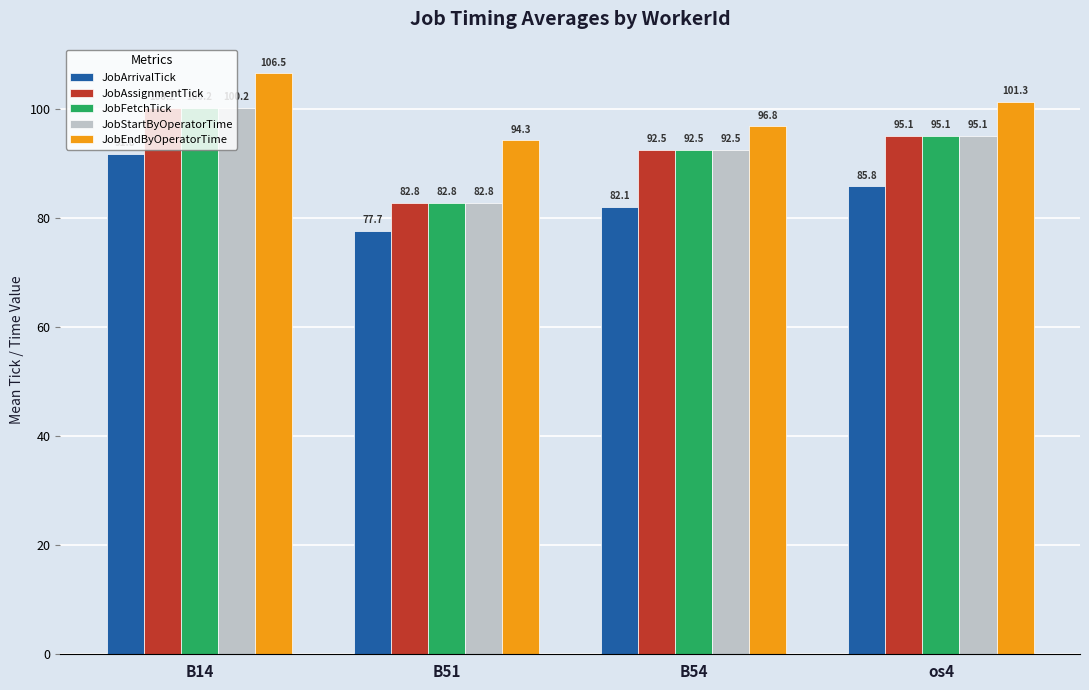

Reading left to right, transcribe all the data shown in this chart.

JobArrivalTick: B14=91.8	B51=77.7	B54=82.1	os4=85.8
JobAssignmentTick: B14=100.2	B51=82.8	B54=92.5	os4=95.1
JobFetchTick: B14=100.2	B51=82.8	B54=92.5	os4=95.1
JobStartByOperatorTime: B14=100.2	B51=82.8	B54=92.5	os4=95.1
JobEndByOperatorTime: B14=106.5	B51=94.3	B54=96.8	os4=101.3